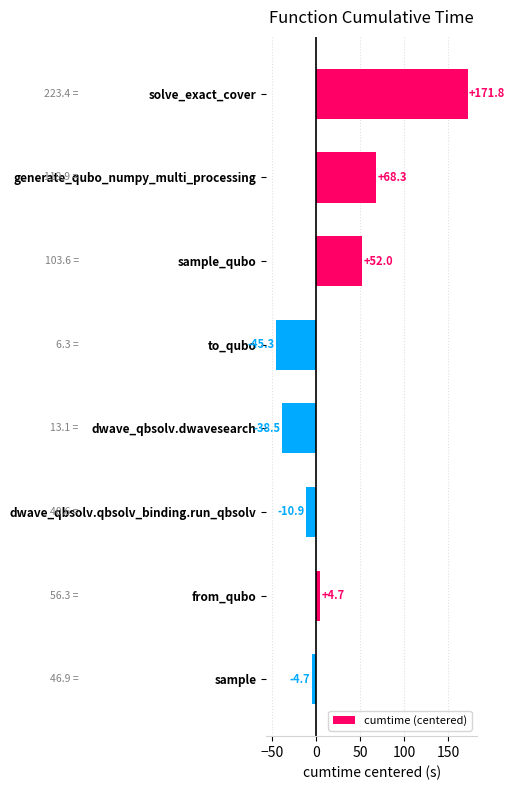

Does the chart contain stacked bars?

No